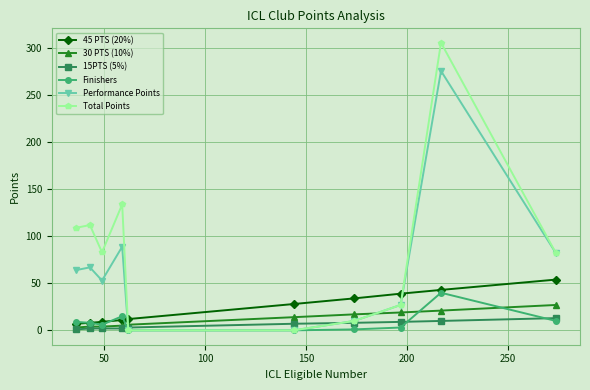

Count the number of data series in this chart.

6